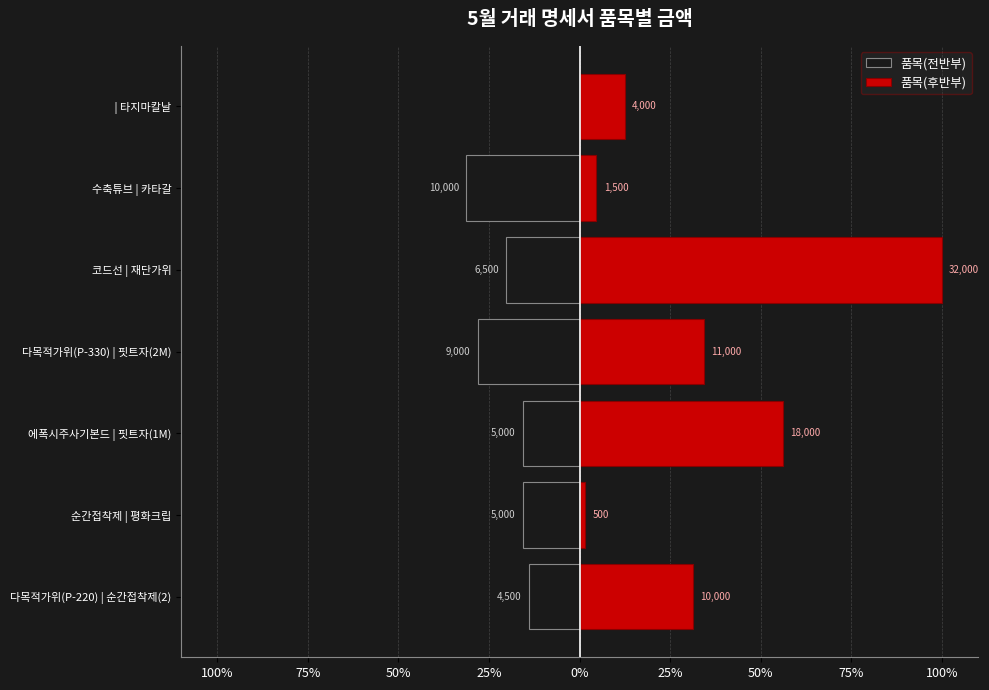

Rank the series by their average value, from highest to lowest.

품목(후반부), 품목(전반부)